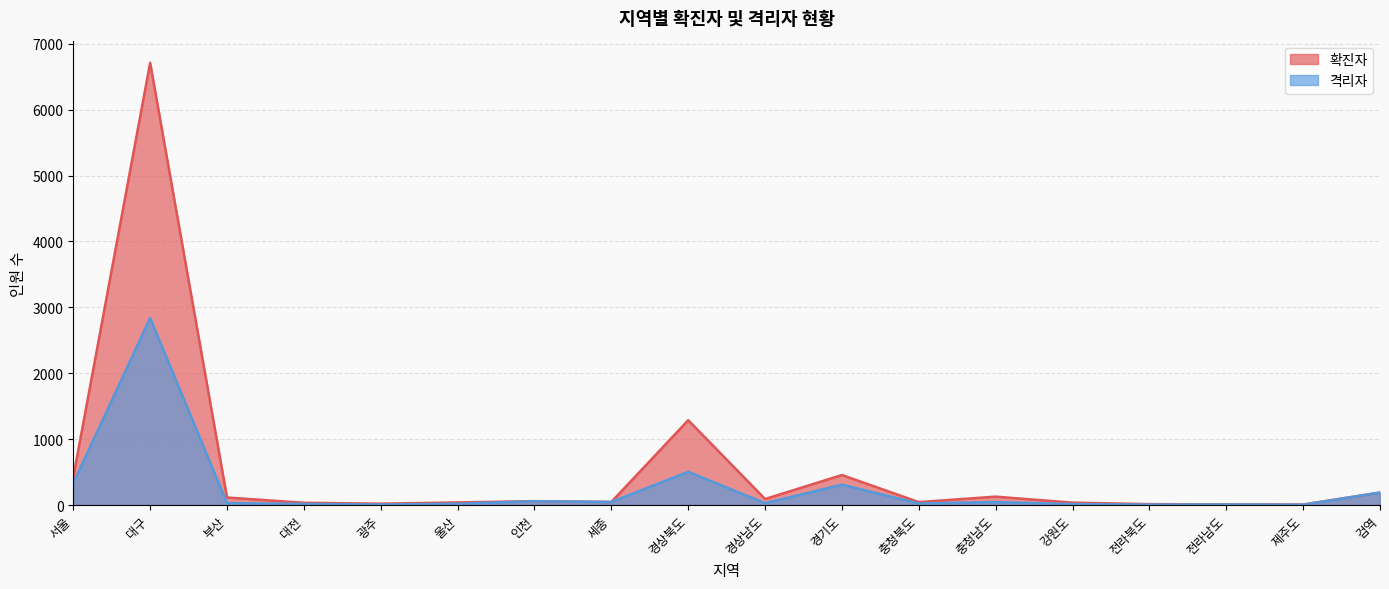

In 격리자, how many points are higher than both neighbors (excluding endpoints)?

6